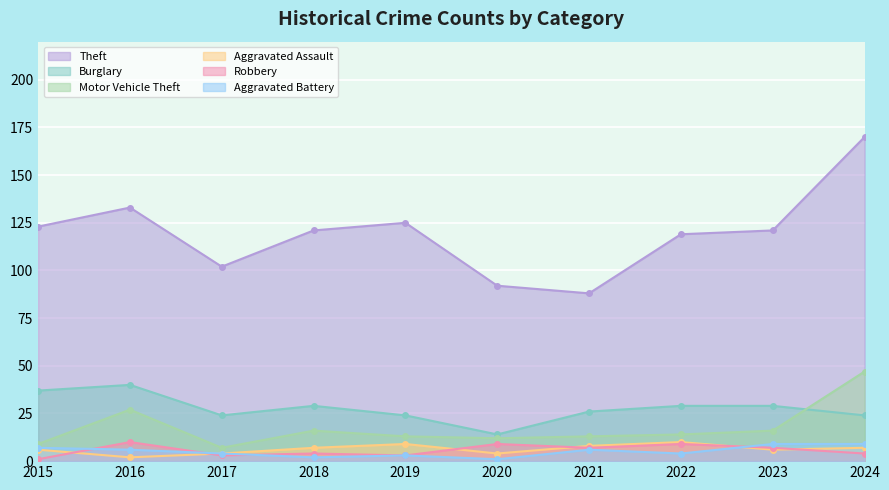

Is it true that Aggravated Assault equals 10 at 2018?

False